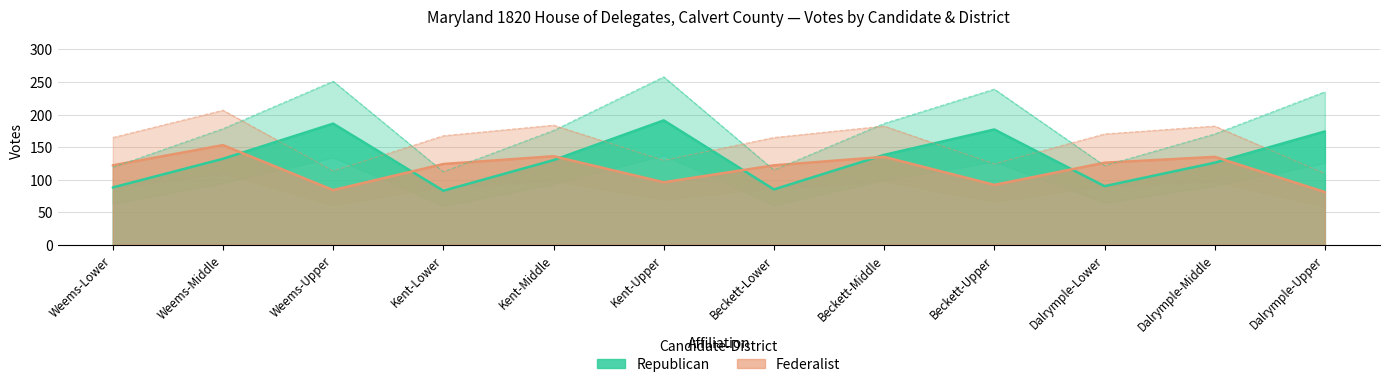

What are all the series names shown in the legend?

Republican, Federalist